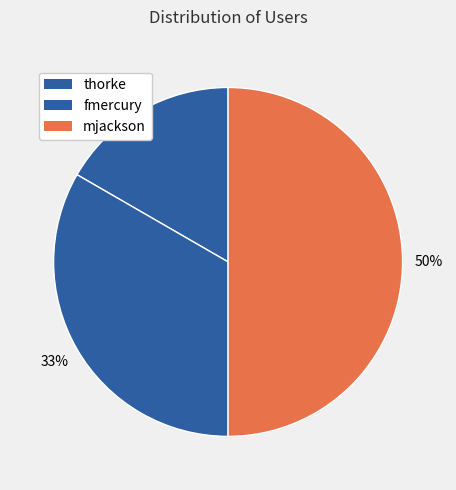

To the nearest percent, what is the difference between the largest and smallest slice percentages?

33%